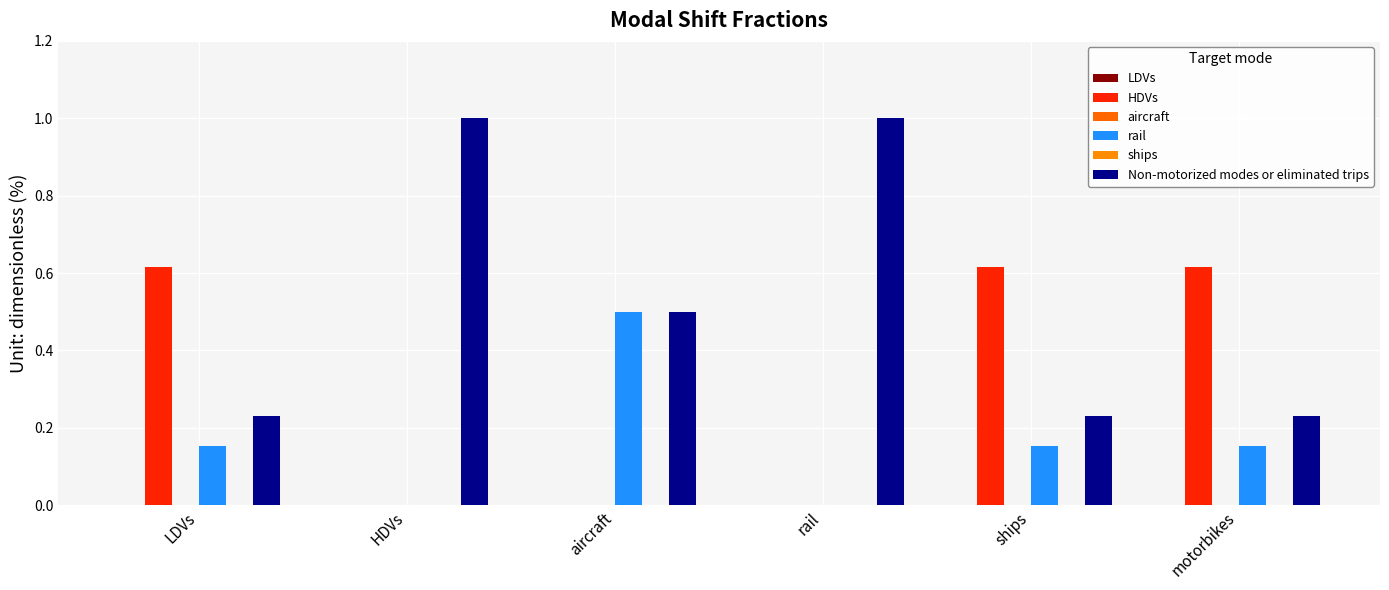

What position from the right is HDVs?

5